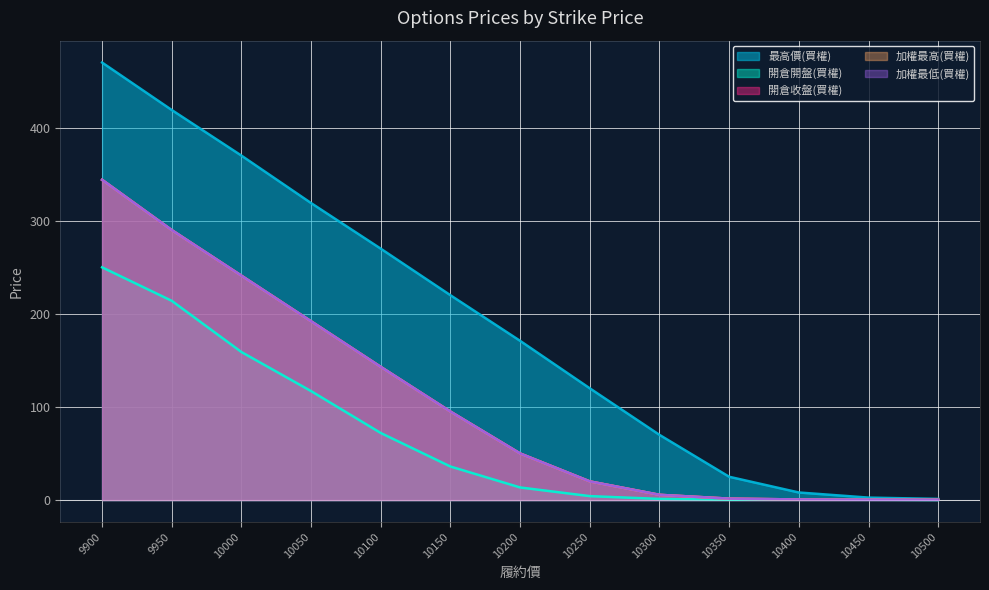

At which category is the sum across all series the highest?

9900